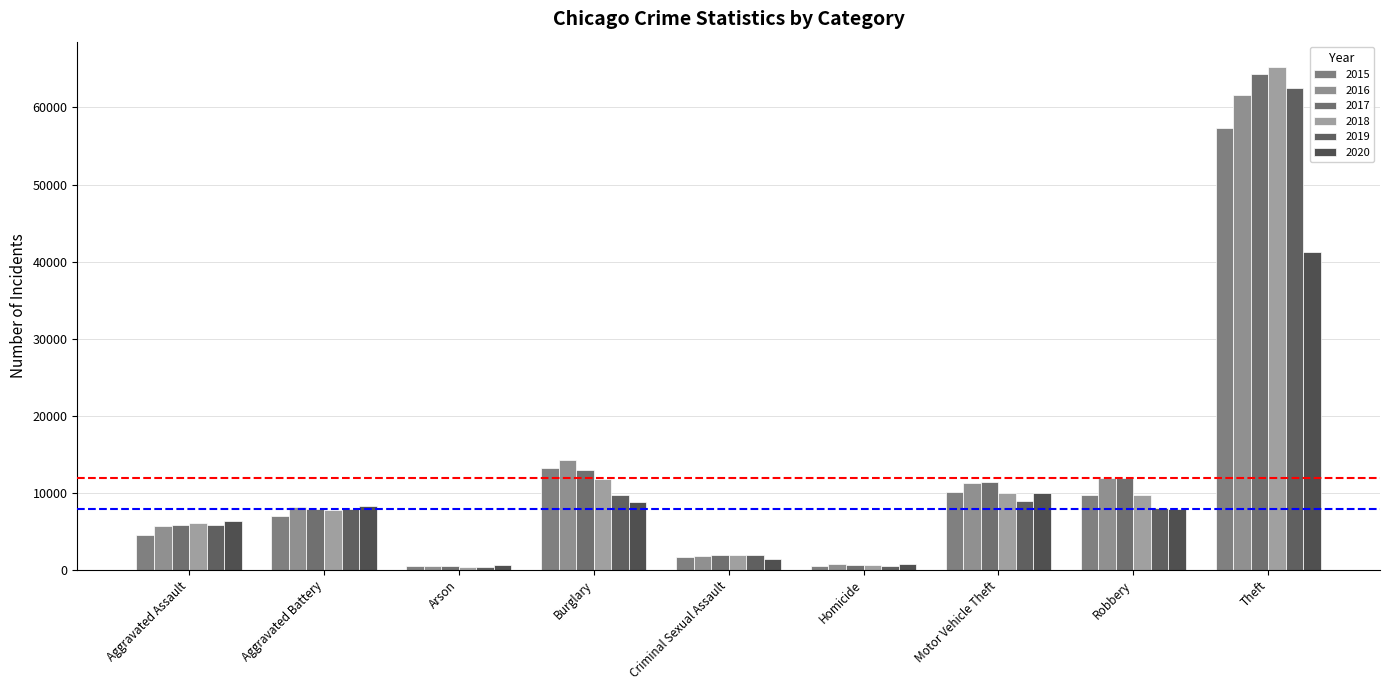

What is the sum of all 2016 values?

116059